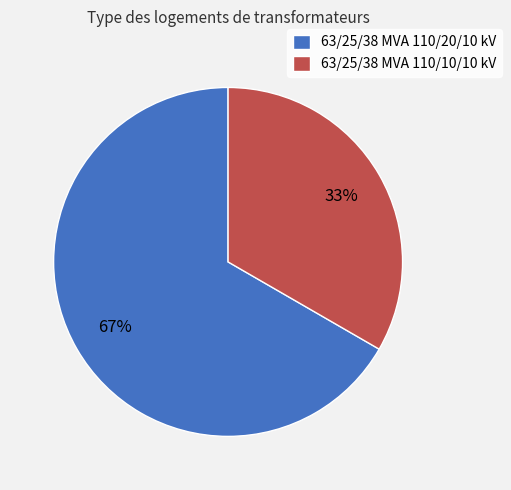

Which slice is the largest?

63/25/38 MVA 110/20/10 kV